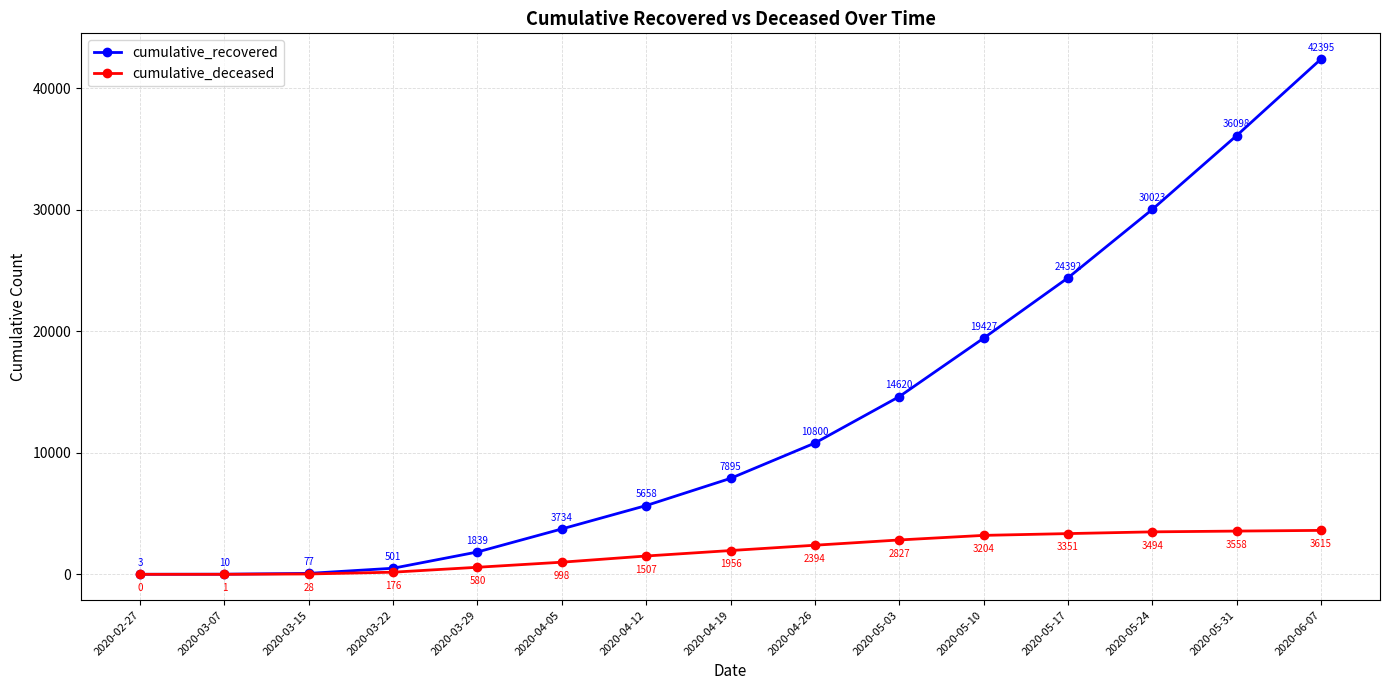

Which label corresponds to the largest value in the chart?

2020-06-07